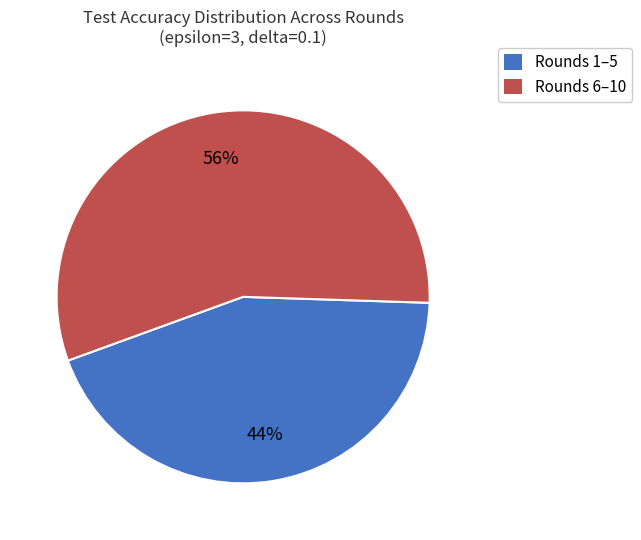

To the nearest percent, what is the difference between the largest and smallest slice percentages?

12%